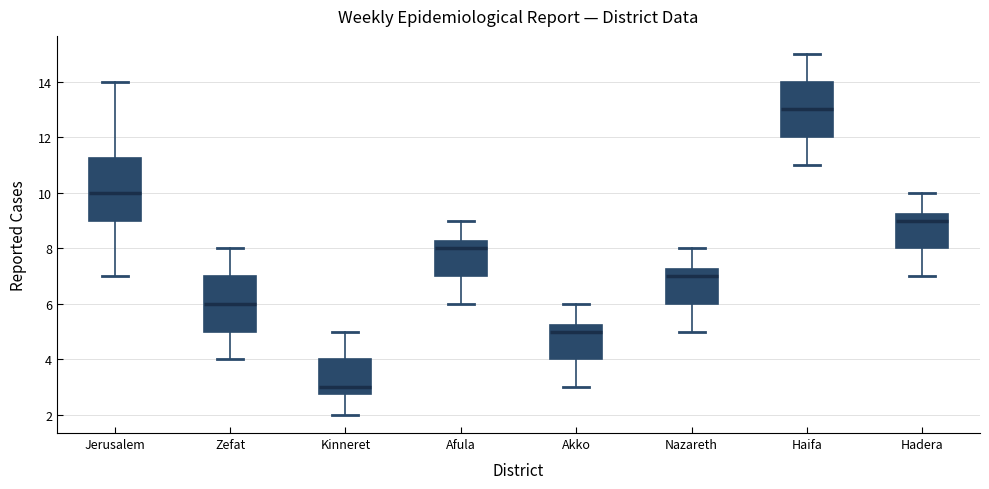

Reading left to right, read every box against the y-axis: the position of its median line, the range the box covers, and the ends of its whiskers. The values are not printed on the chart, so give them approximately, as read against the axis.

Jerusalem: median 10.0, box 9.0 to 11.2, whiskers 7.0 to 14.0
Zefat: median 6.0, box 5.0 to 7.0, whiskers 4.0 to 8.0
Kinneret: median 3.0, box 2.8 to 4.0, whiskers 2.0 to 5.0
Afula: median 8.0, box 7.0 to 8.2, whiskers 6.0 to 9.0
Akko: median 5.0, box 4.0 to 5.2, whiskers 3.0 to 6.0
Nazareth: median 7.0, box 6.0 to 7.2, whiskers 5.0 to 8.0
Haifa: median 13.0, box 12.0 to 14.0, whiskers 11.0 to 15.0
Hadera: median 9.0, box 8.0 to 9.2, whiskers 7.0 to 10.0